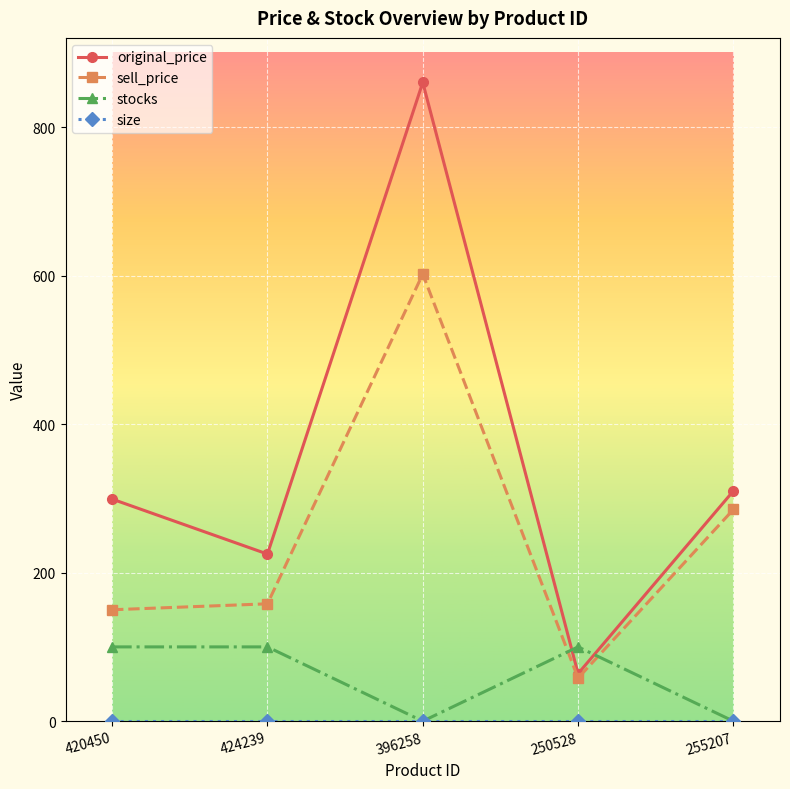

What is the lowest value of the original_price series?

64